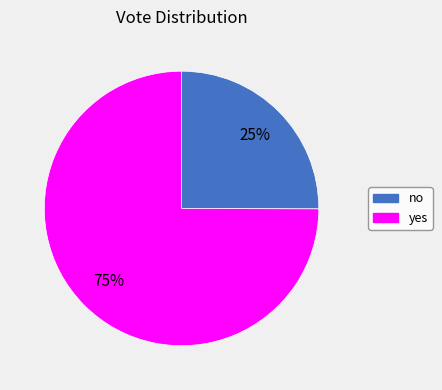

Count the number of slices in the pie.

2